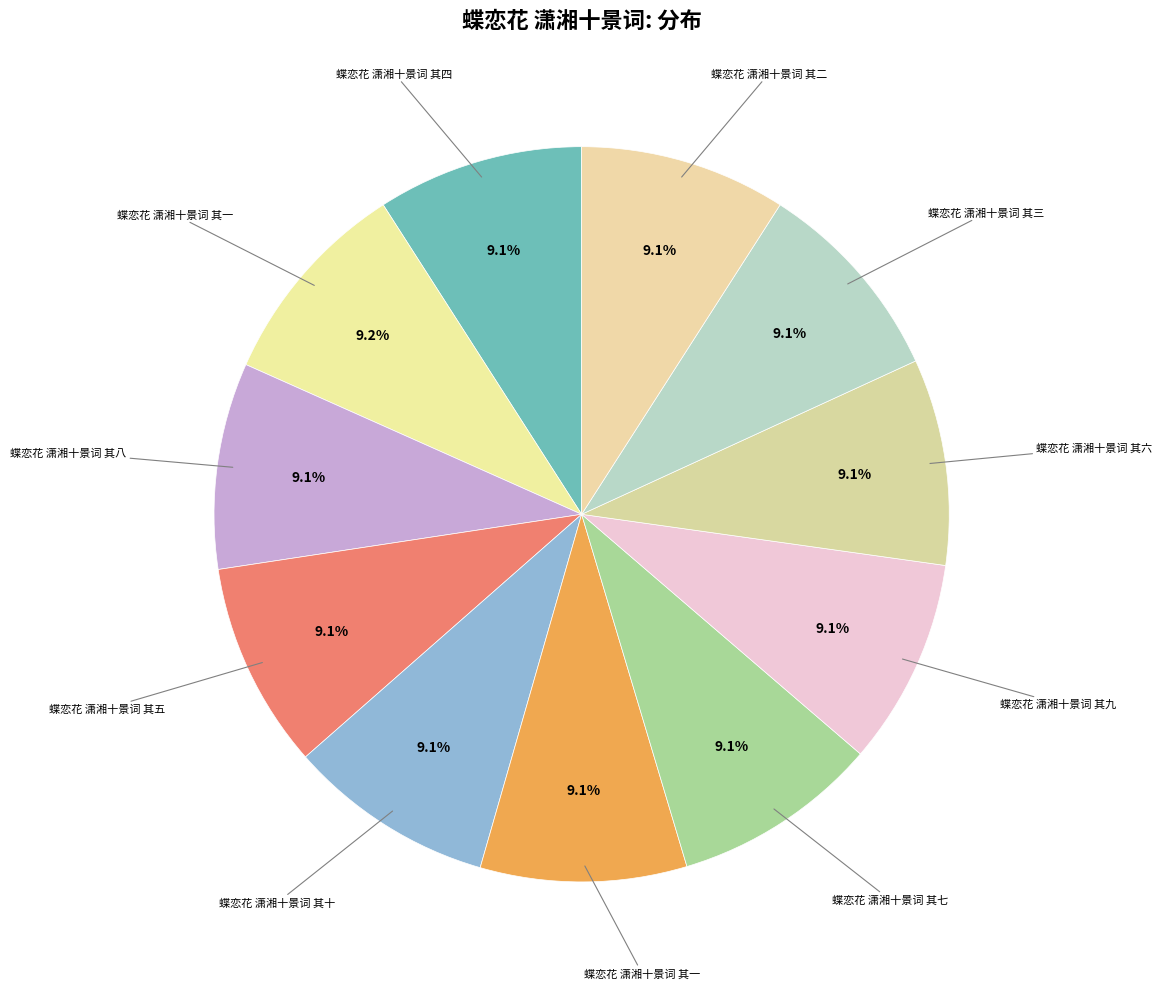

How many slices are in this pie chart?

11